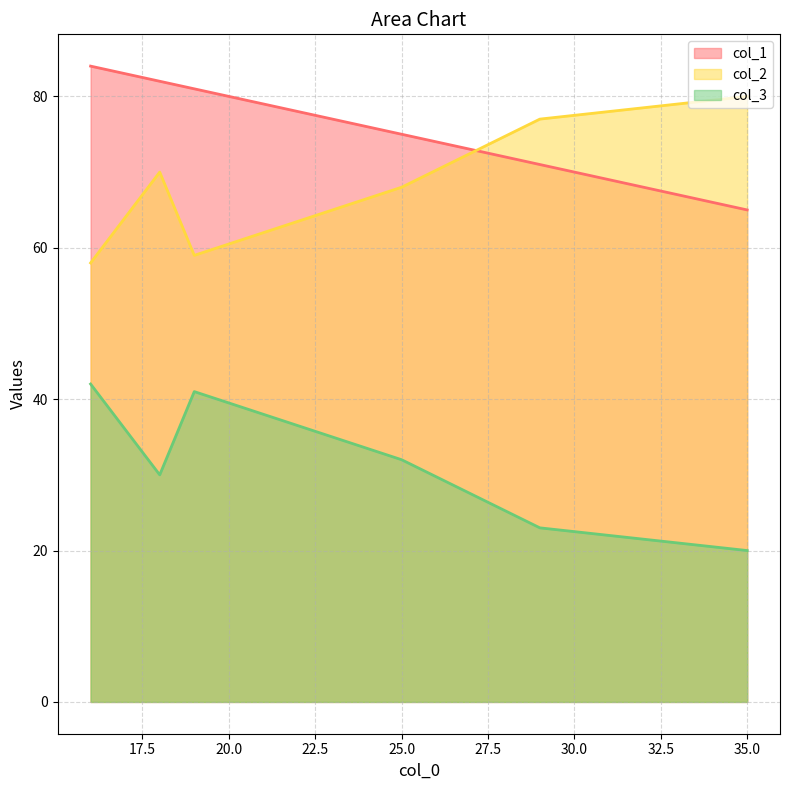

At which label is col_3 closest to 31?

25